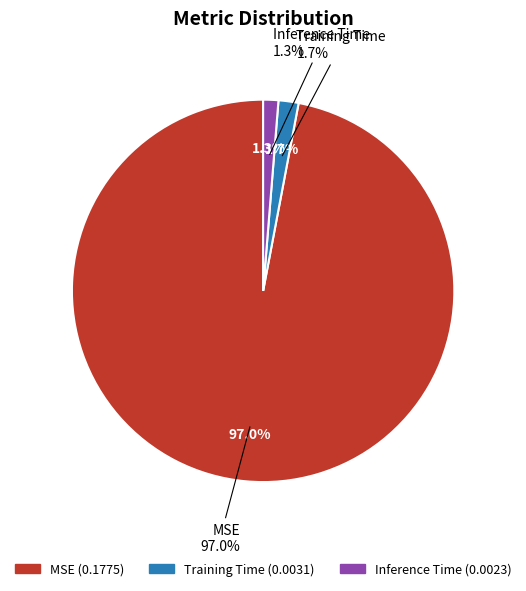

Which has a higher value, Training Time or Inference Time?

Training Time